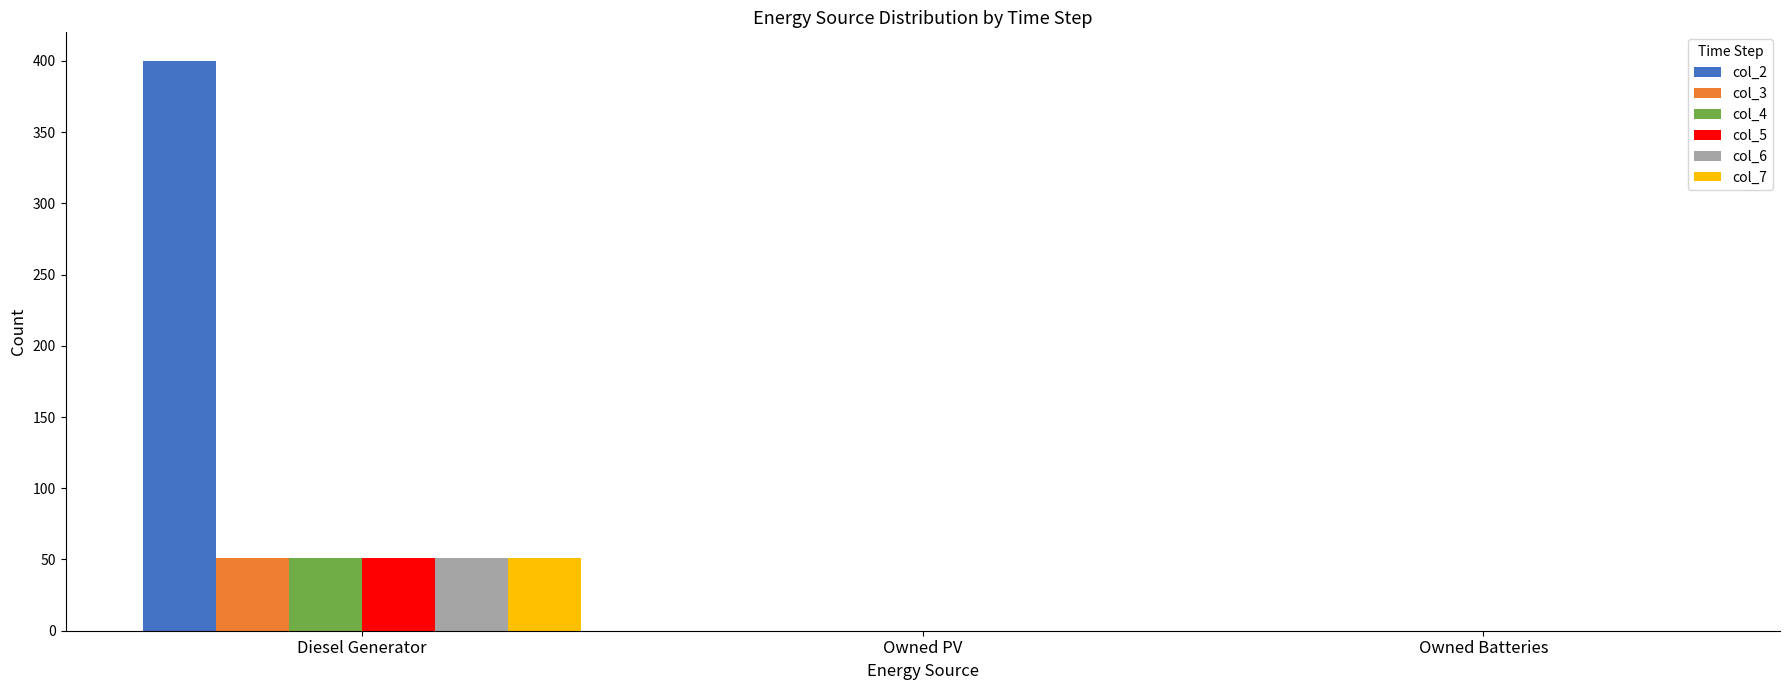

Is it true that col_6 equals 31 at Owned Batteries?

False